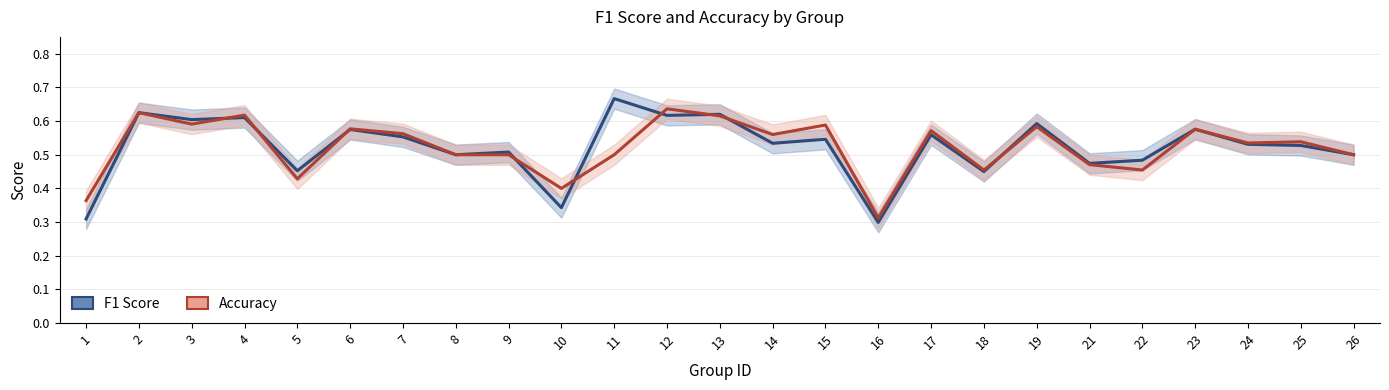

List the labels in order of accuracy_line value, largest first.

12, 2, 4, 13, 3, 15, 19, 6, 23, 17, 7, 14, 25, 24, 8, 9, 11, 26, 21, 18, 22, 5, 10, 1, 16